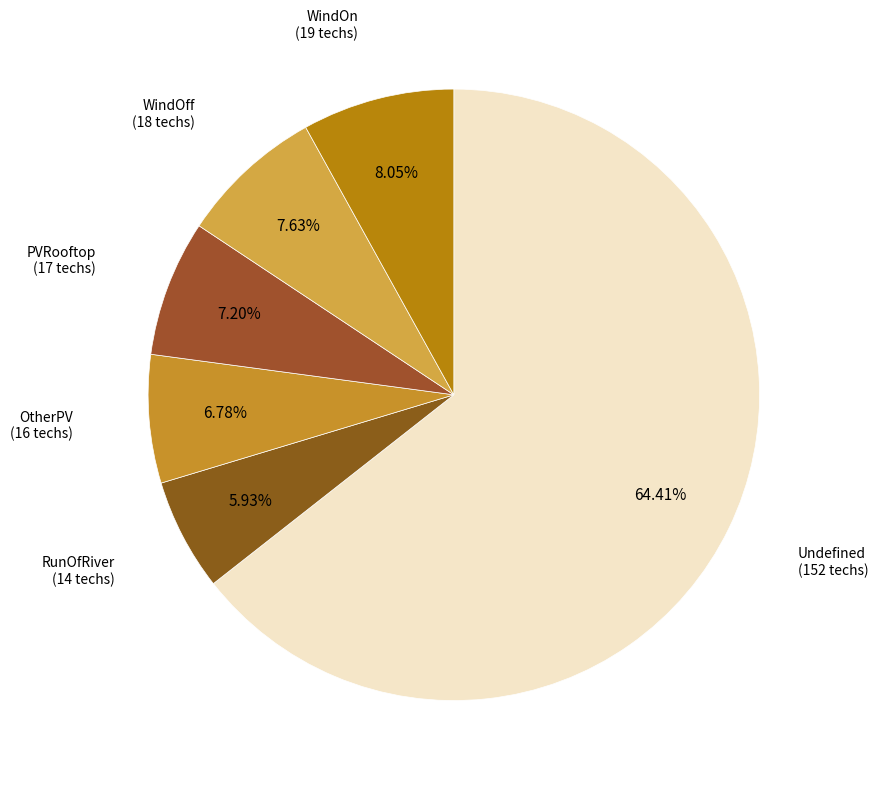

How many segments does this pie chart have?

6